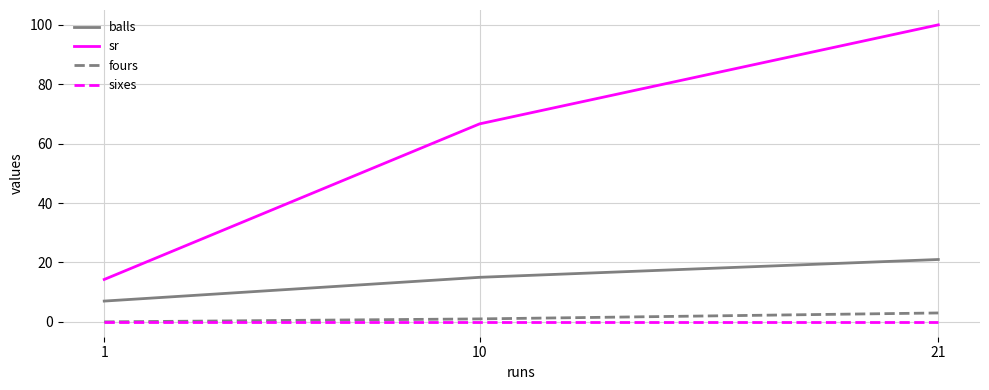

How many lines are shown in the chart?

4